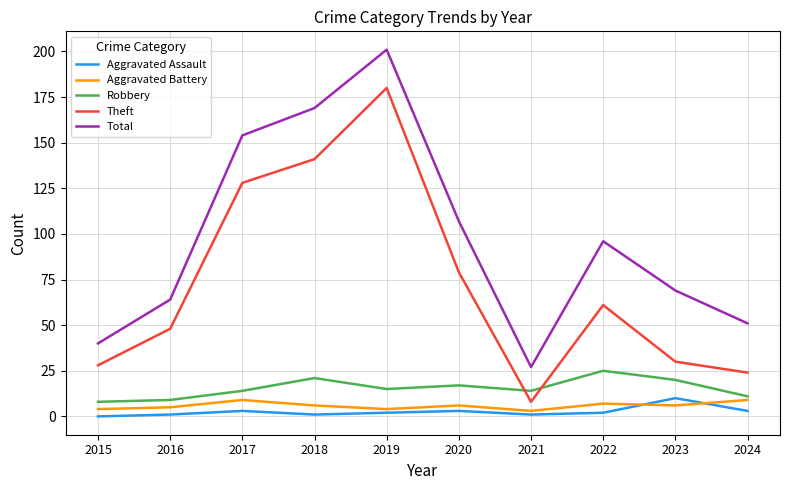

What is the sum of the Robbery values at 2019 and 2018?

36